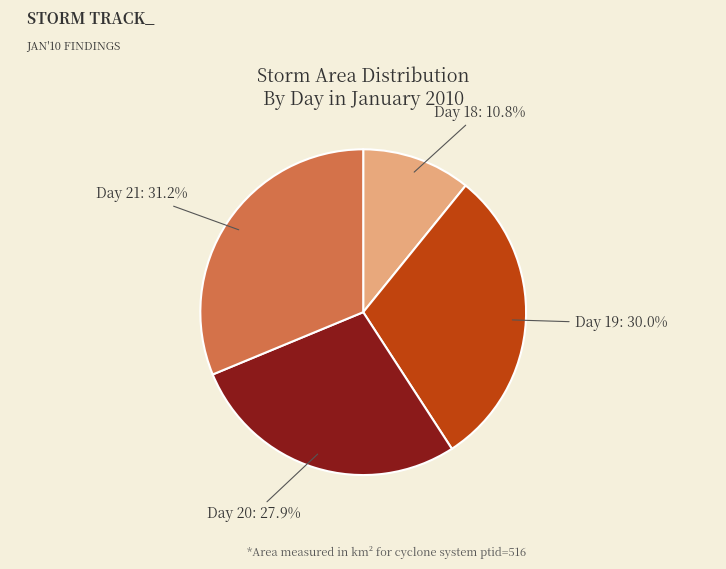

Does Day 18: 10.8% represent more than half of the total?

No